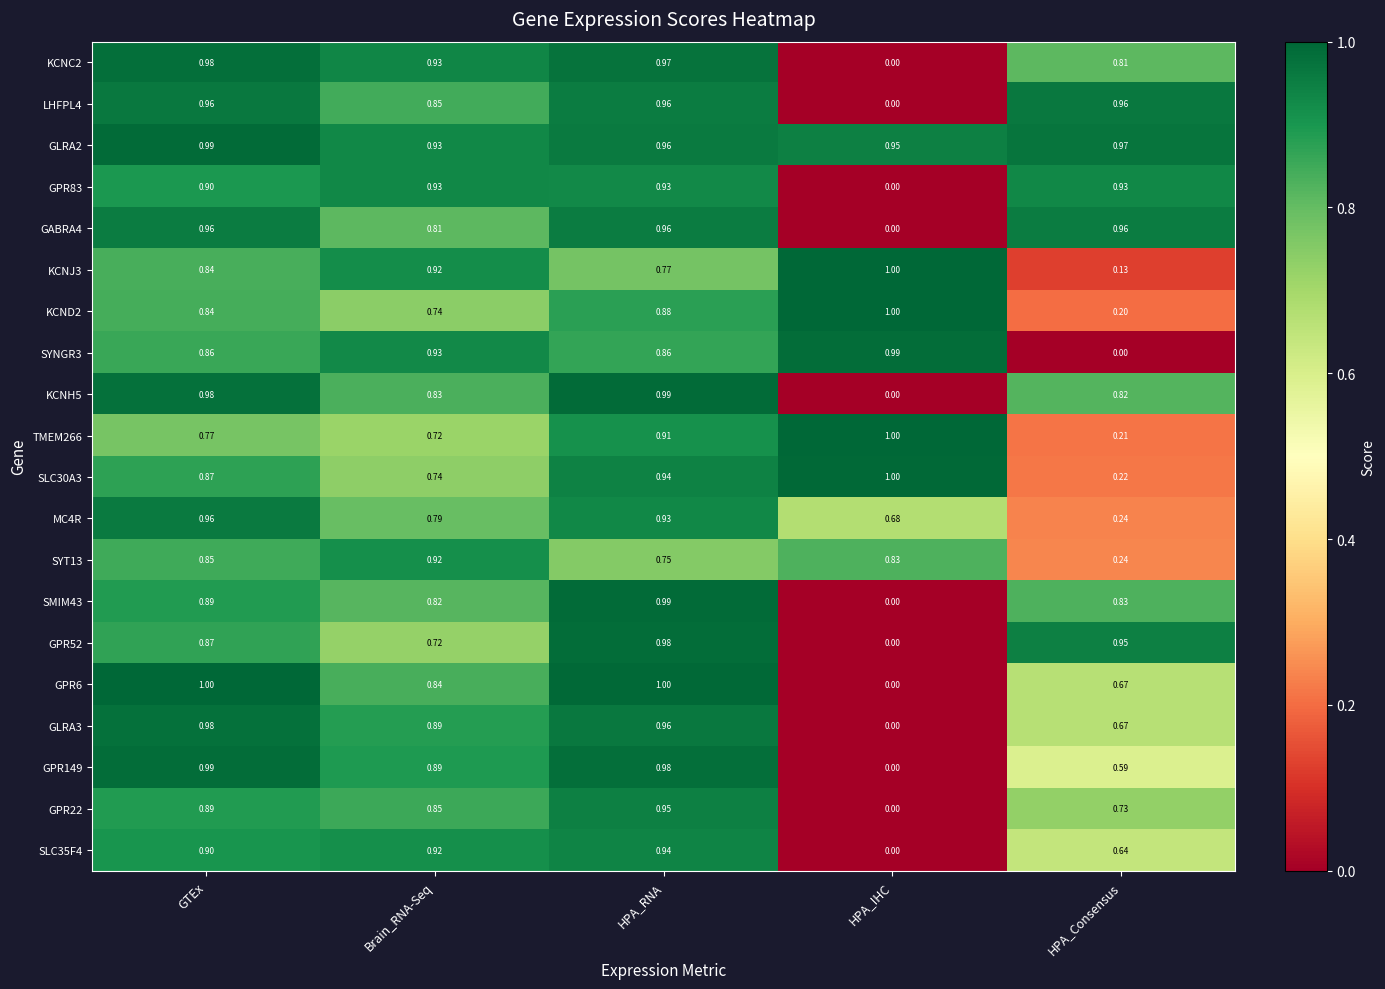

Which series has the largest range (max minus min)?

GPR6